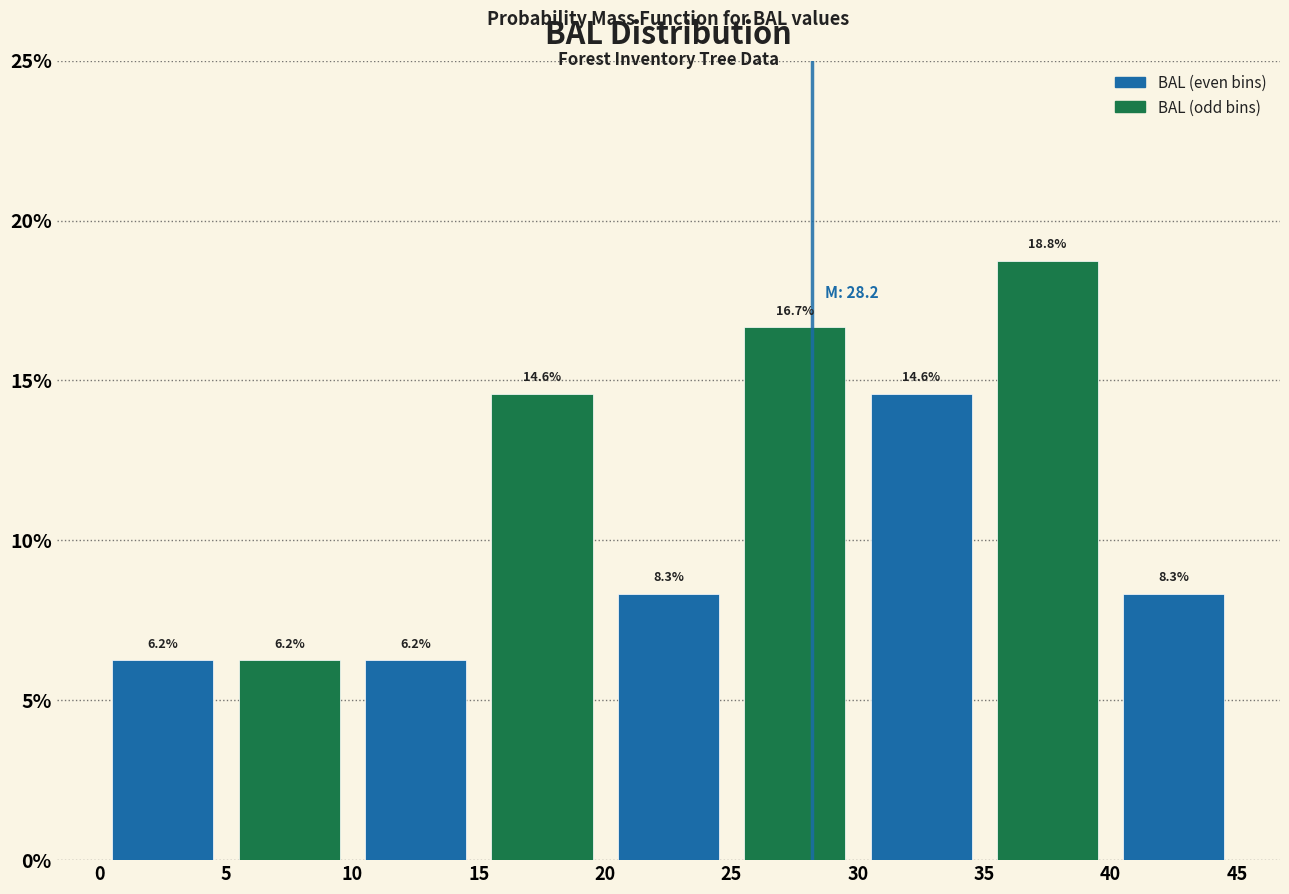

Reading left to right, transcribe this chart: for each bar, give the range it covers on the x-axis and its height.

0 to 5: 6.2
5 to 10: 6.2
10 to 15: 6.2
15 to 20: 14.6
20 to 25: 8.3
25 to 30: 16.7
30 to 35: 14.6
35 to 40: 18.8
40 to 45: 8.3